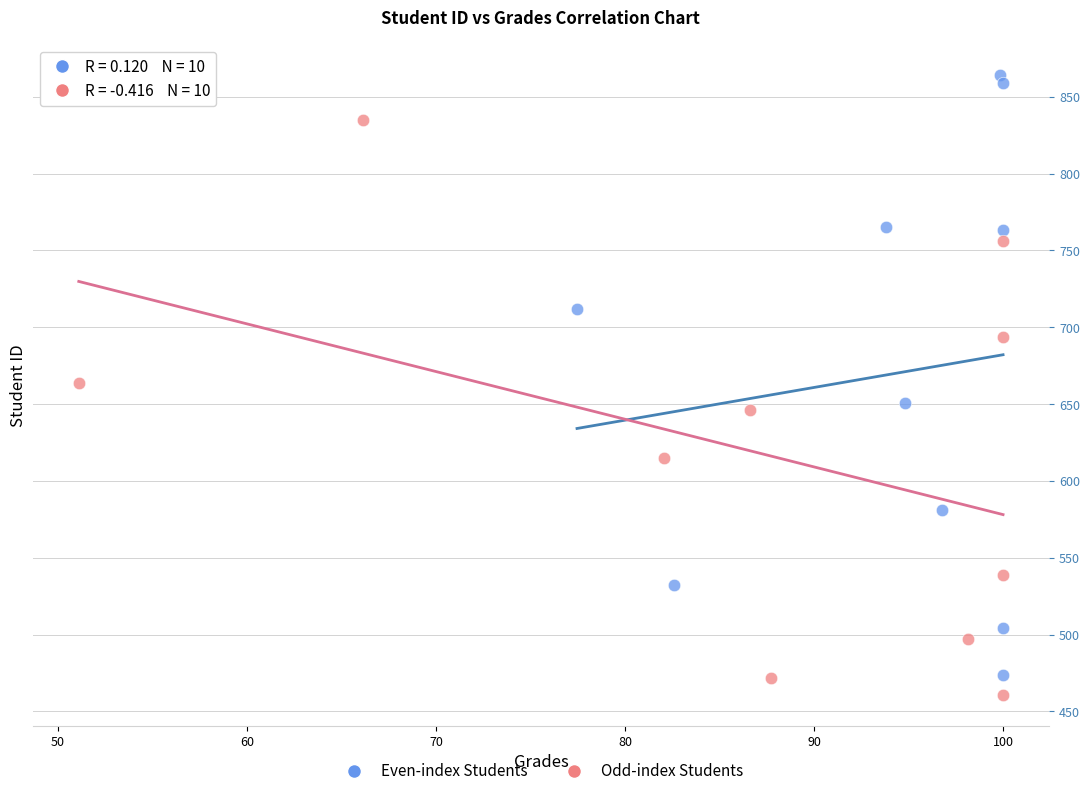

Which series contains the highest Y value?

Even-index Students